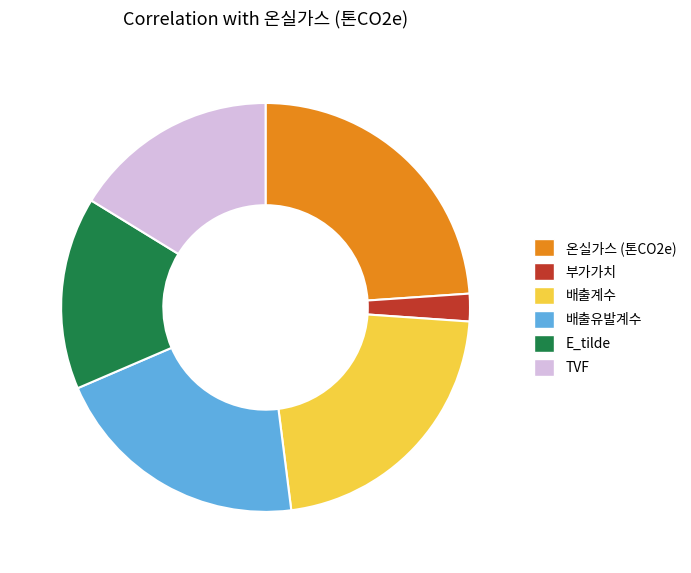

Count the number of slices in the pie.

6